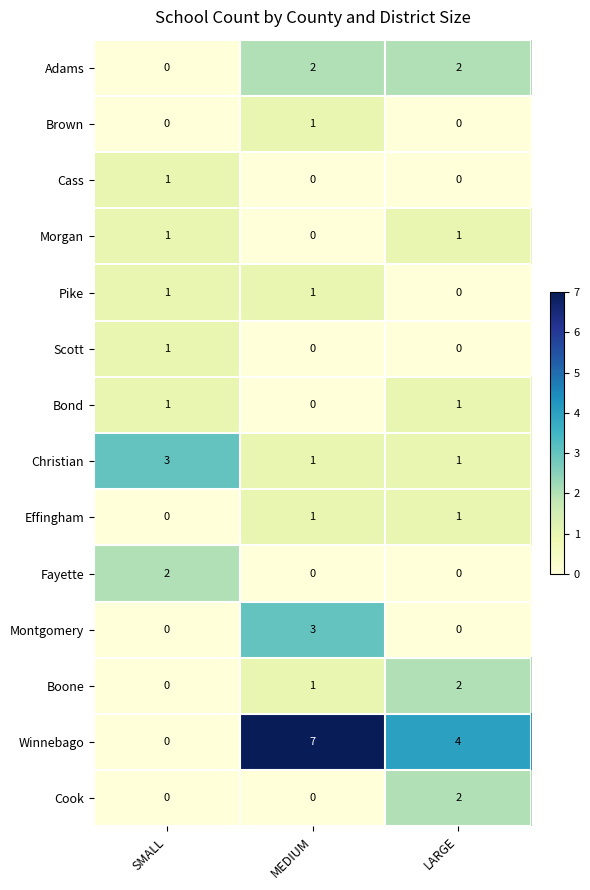

At which label does Winnebago first exceed 4?

MEDIUM